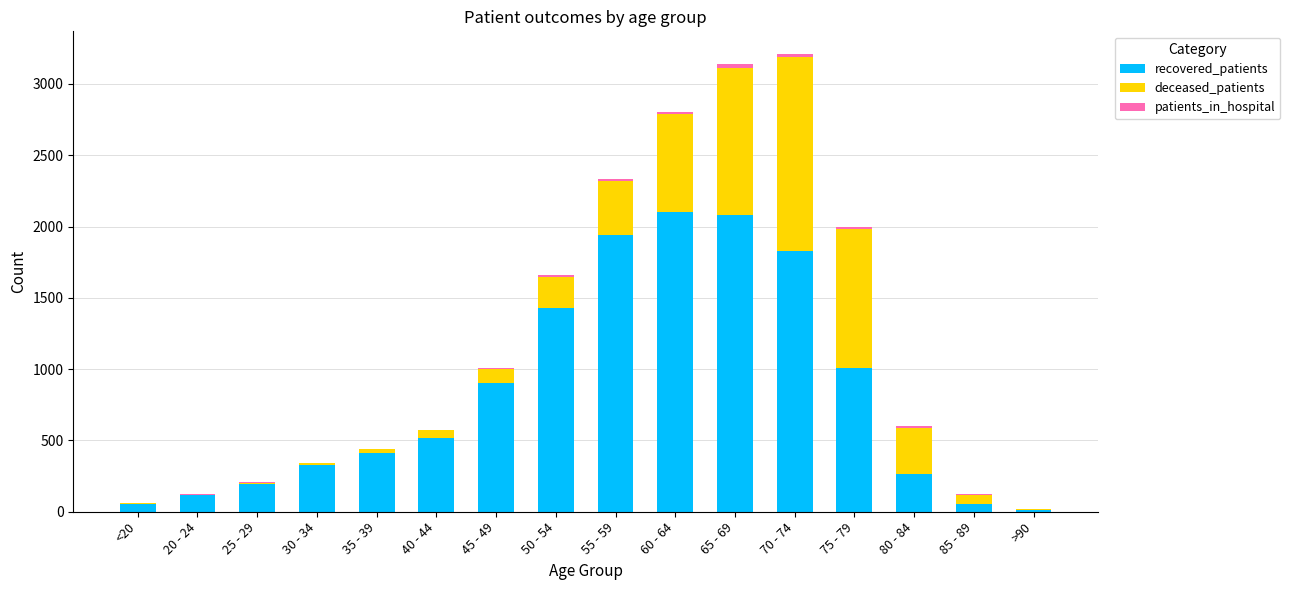

True or false: recovered_patients has a value of 1009 at 75 - 79.

True